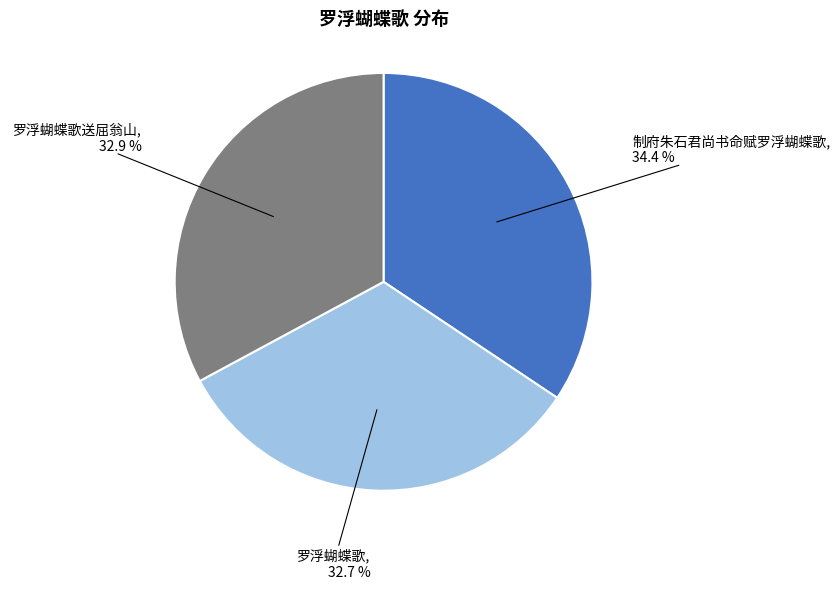

True or false: 制府朱石君尚书命赋罗浮蝴蝶歌 accounts for 24% of the total.

False